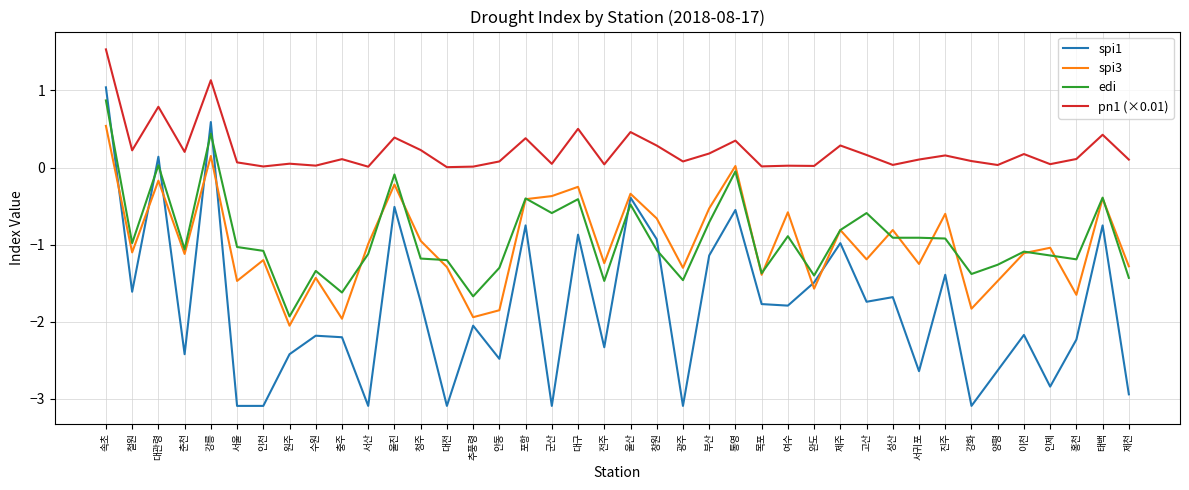

What is the difference between the highest and lowest values at 이천?

2.3